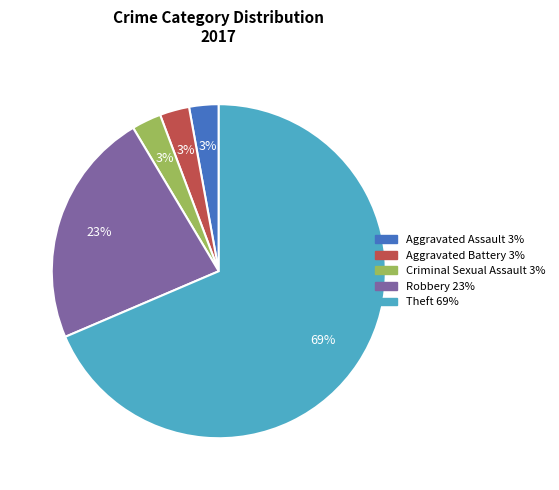

What percentage is the Aggravated Assault slice, to the nearest percent?

3%